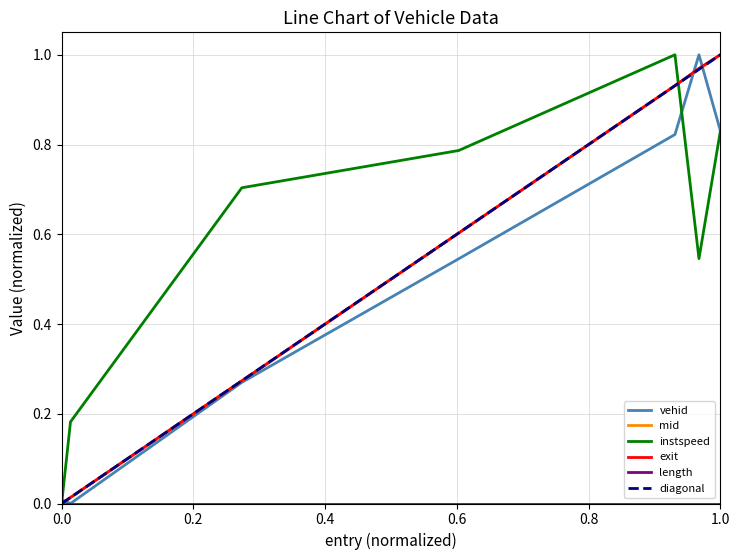

How many positive values does the instspeed series have?

6